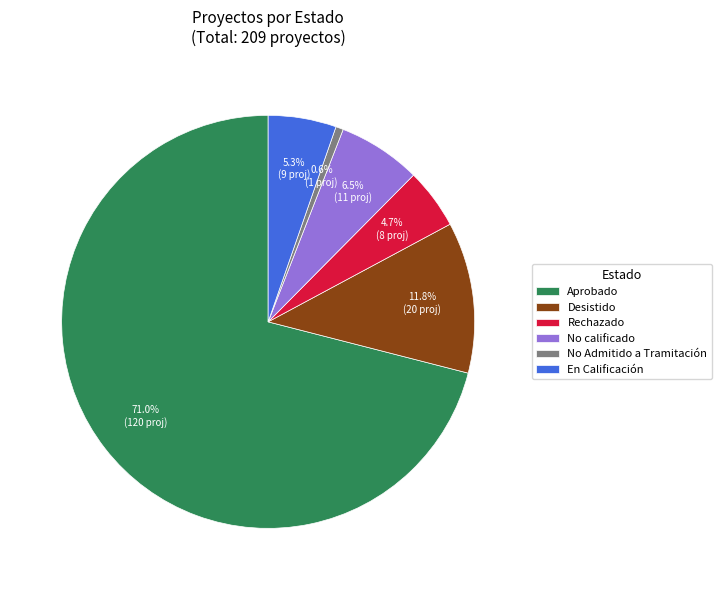

What is the largest slice in the pie chart?

Aprobado